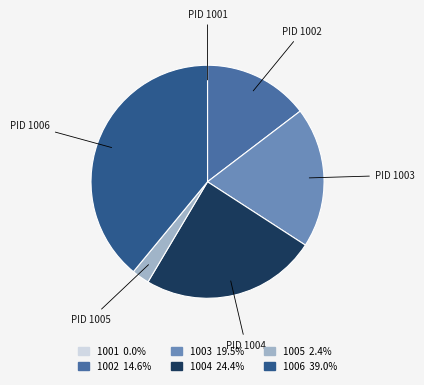

Does 1003 account for over 50% of the chart?

No